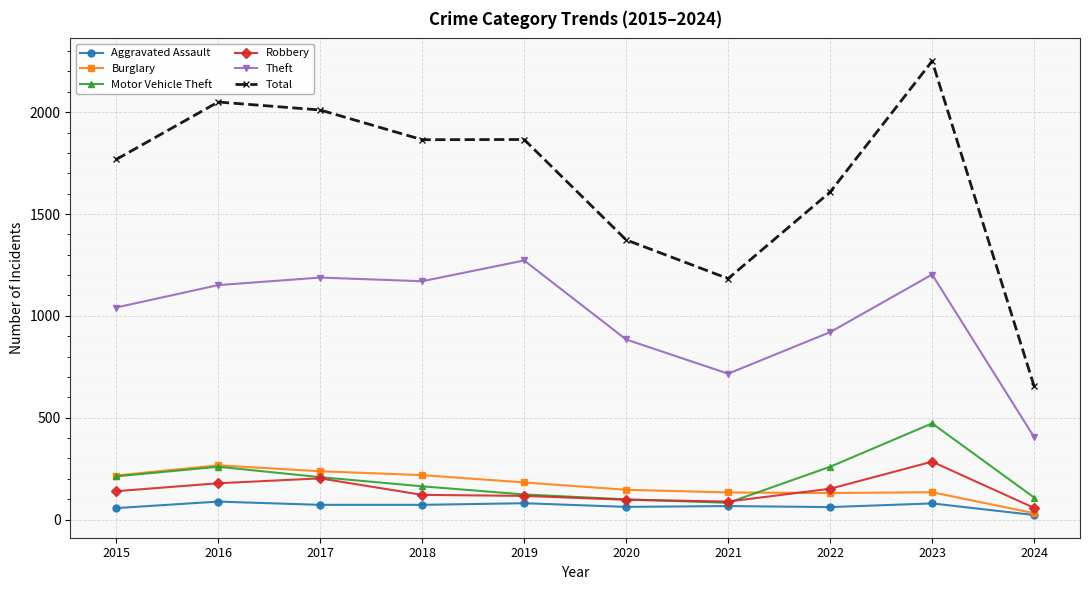

True or false: Motor Vehicle Theft and Theft cross at least once.

False